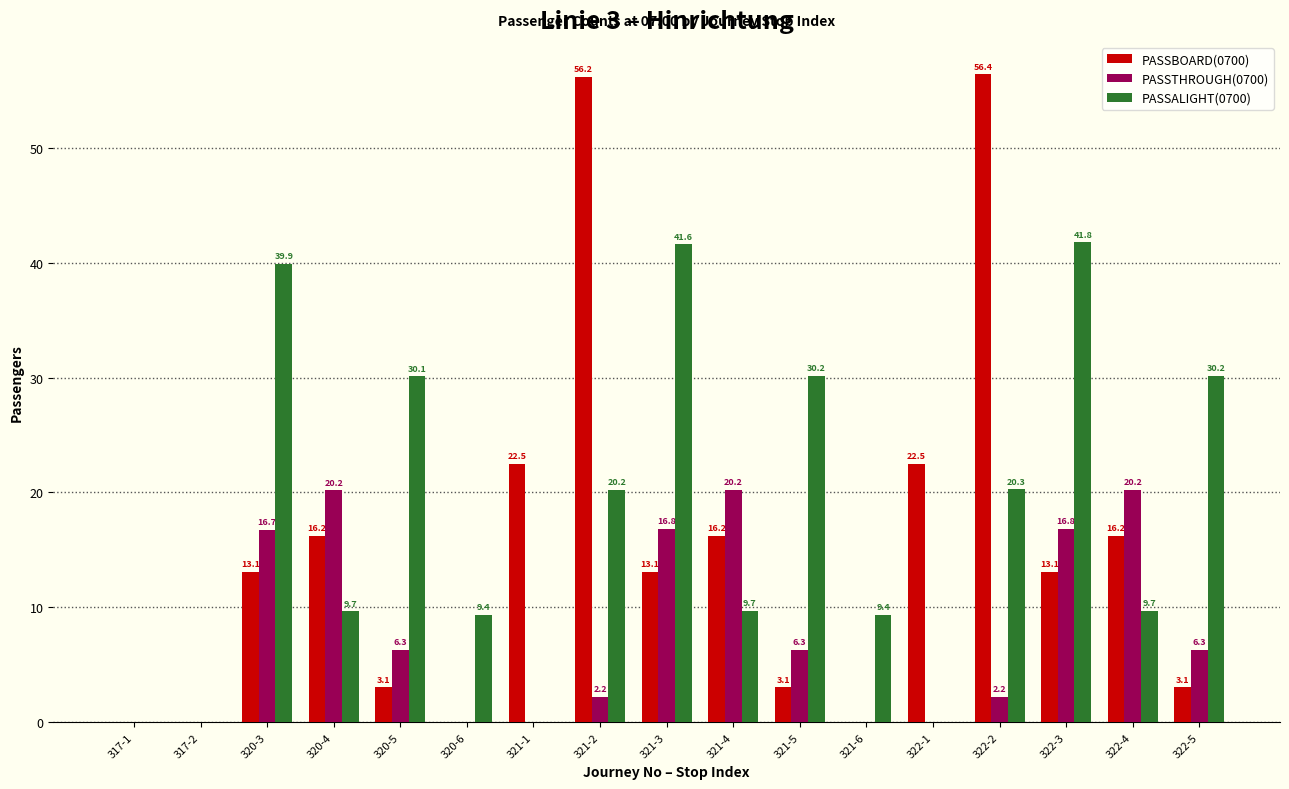

Reading right to left, extract all data points from this chart.

PASSBOARD(0700): 322-5=3.1	322-4=16.2	322-3=13.1	322-2=56.4	322-1=22.5	321-6=0.0	321-5=3.1	321-4=16.2	321-3=13.1	321-2=56.2	321-1=22.5	320-6=0.0	320-5=3.1	320-4=16.2	320-3=13.1	317-2=0.0	317-1=0.0
PASSTHROUGH(0700): 322-5=6.3	322-4=20.2	322-3=16.8	322-2=2.2	322-1=0.0	321-6=0.0	321-5=6.3	321-4=20.2	321-3=16.8	321-2=2.2	321-1=0.0	320-6=0.0	320-5=6.3	320-4=20.2	320-3=16.7	317-2=0.0	317-1=0.0
PASSALIGHT(0700): 322-5=30.2	322-4=9.7	322-3=41.8	322-2=20.3	322-1=0.0	321-6=9.4	321-5=30.2	321-4=9.7	321-3=41.6	321-2=20.2	321-1=0.0	320-6=9.4	320-5=30.1	320-4=9.7	320-3=39.9	317-2=0.0	317-1=0.0